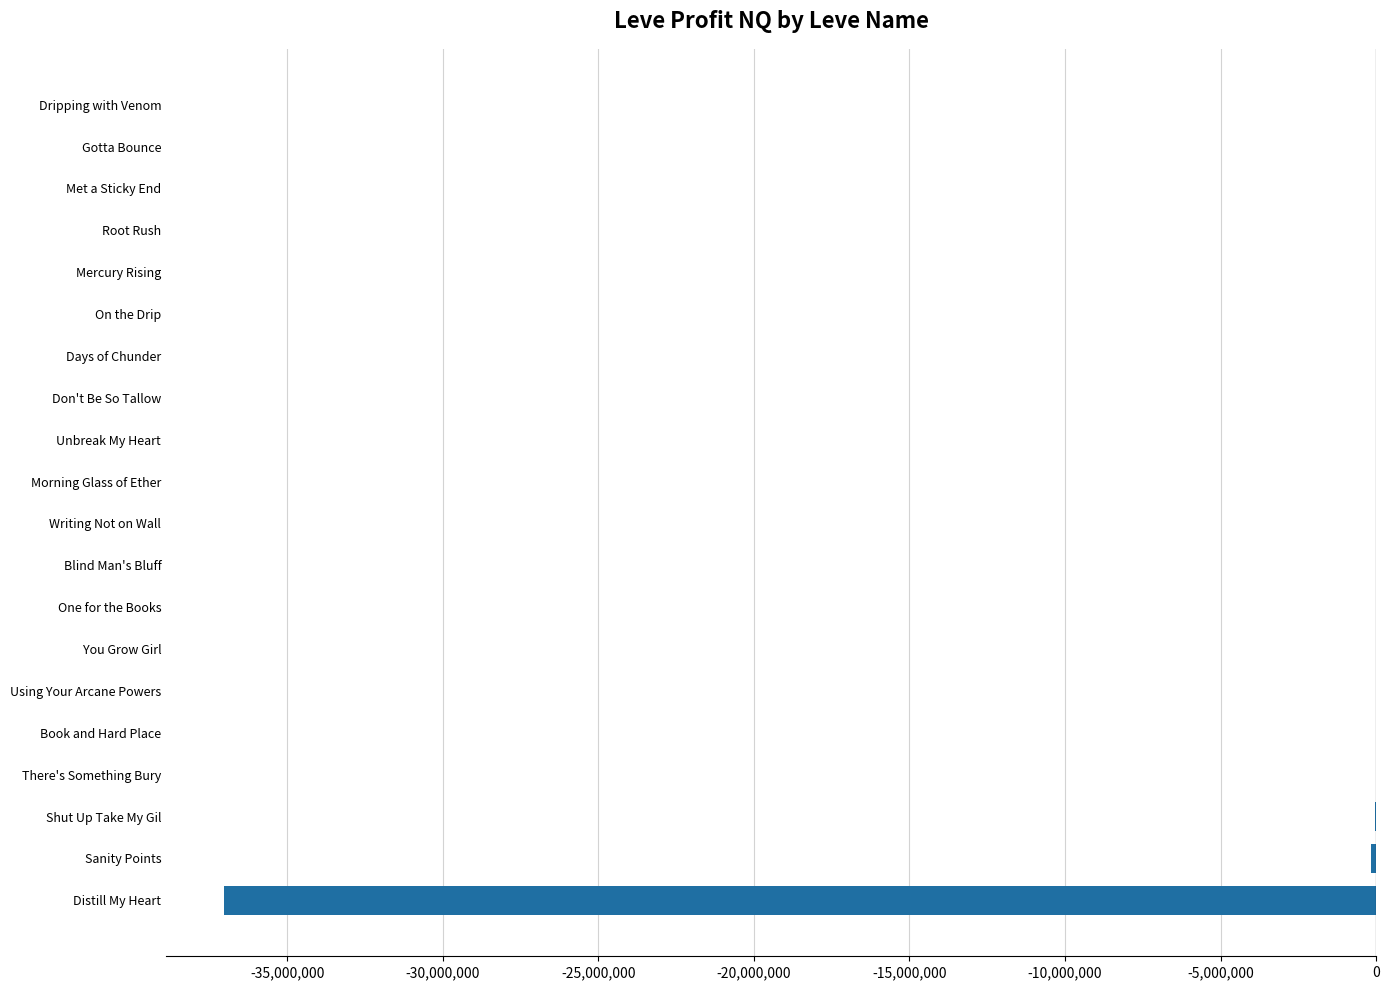

How many data points are above -1759?

9